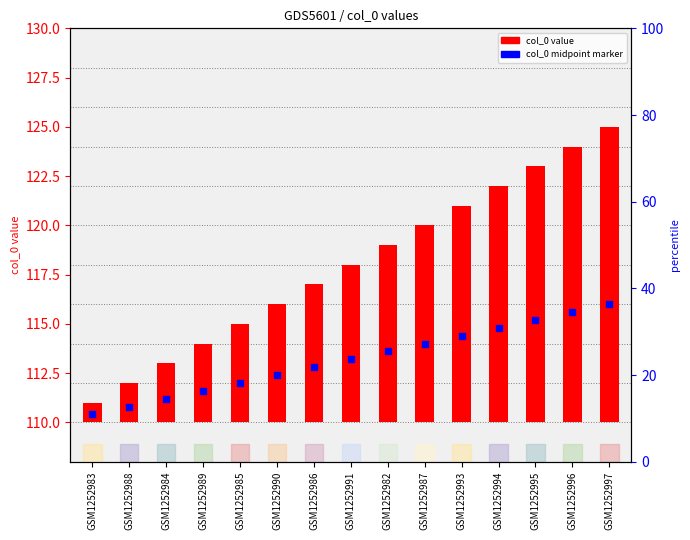

At how many categories does at least one series exceed 107?

15